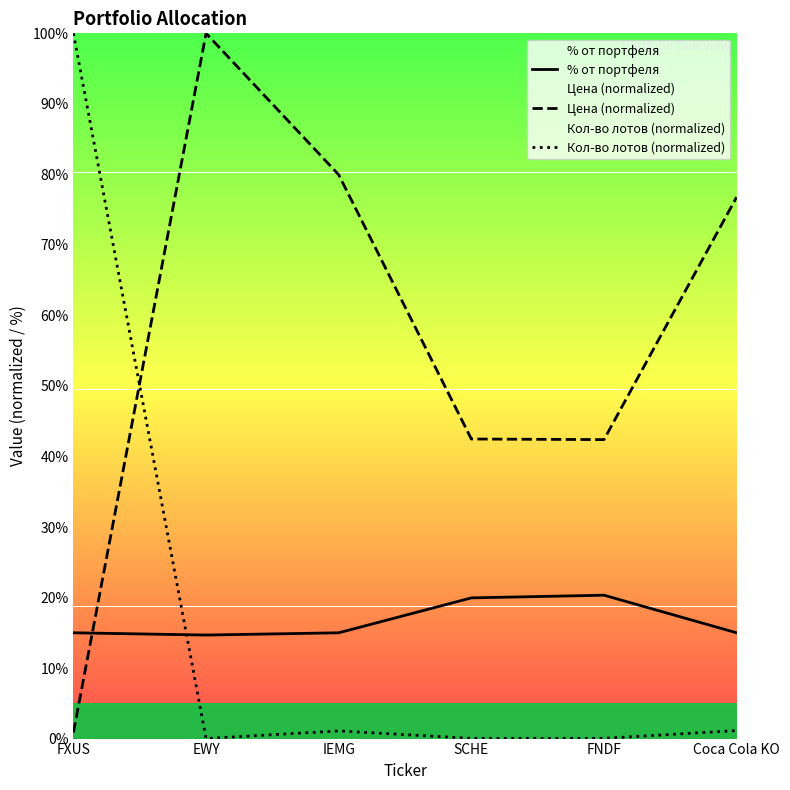

Where is % от портфеля nearest to the value 17?

FXUS